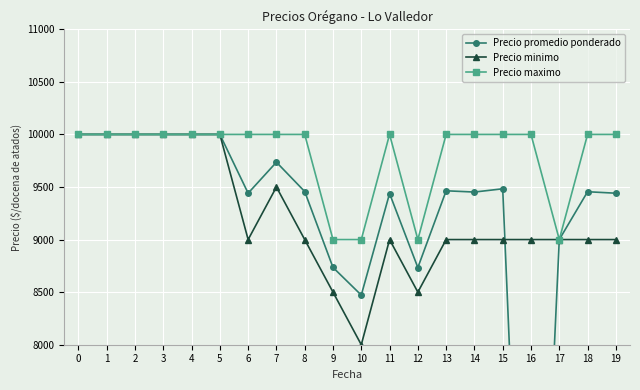

Is it true that Precio minimo equals 9000 at 19?

True